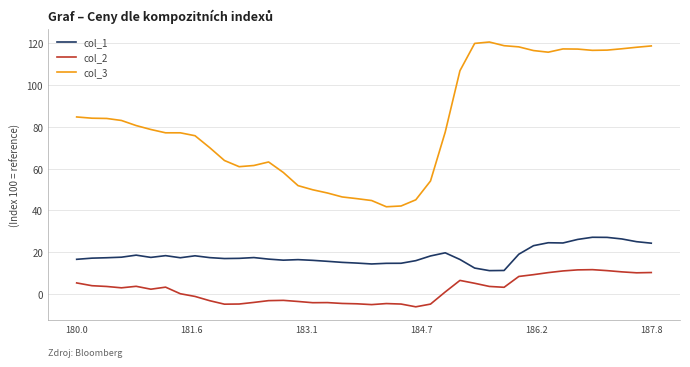

Which series has the largest total across all categories?

col_3